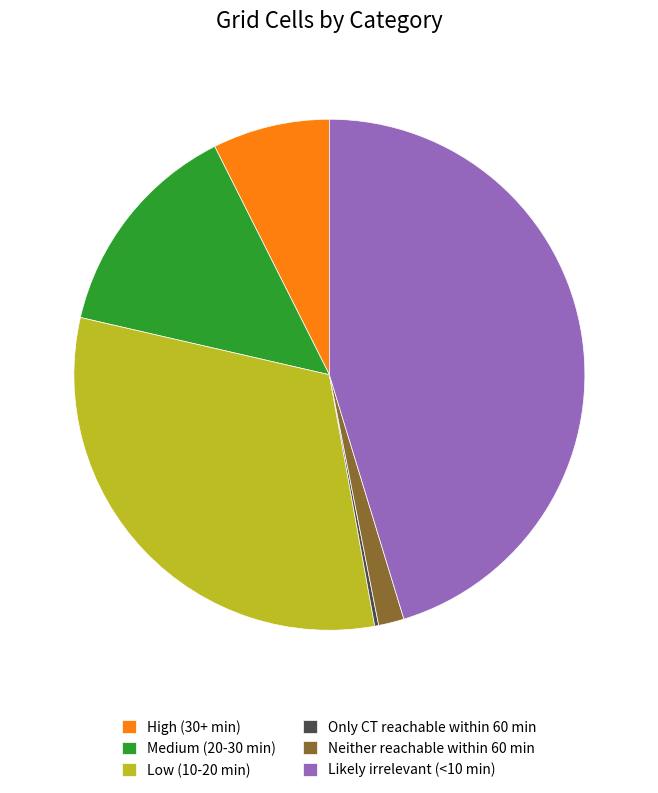

What is the largest slice in the pie chart?

Likely irrelevant (<10 min)